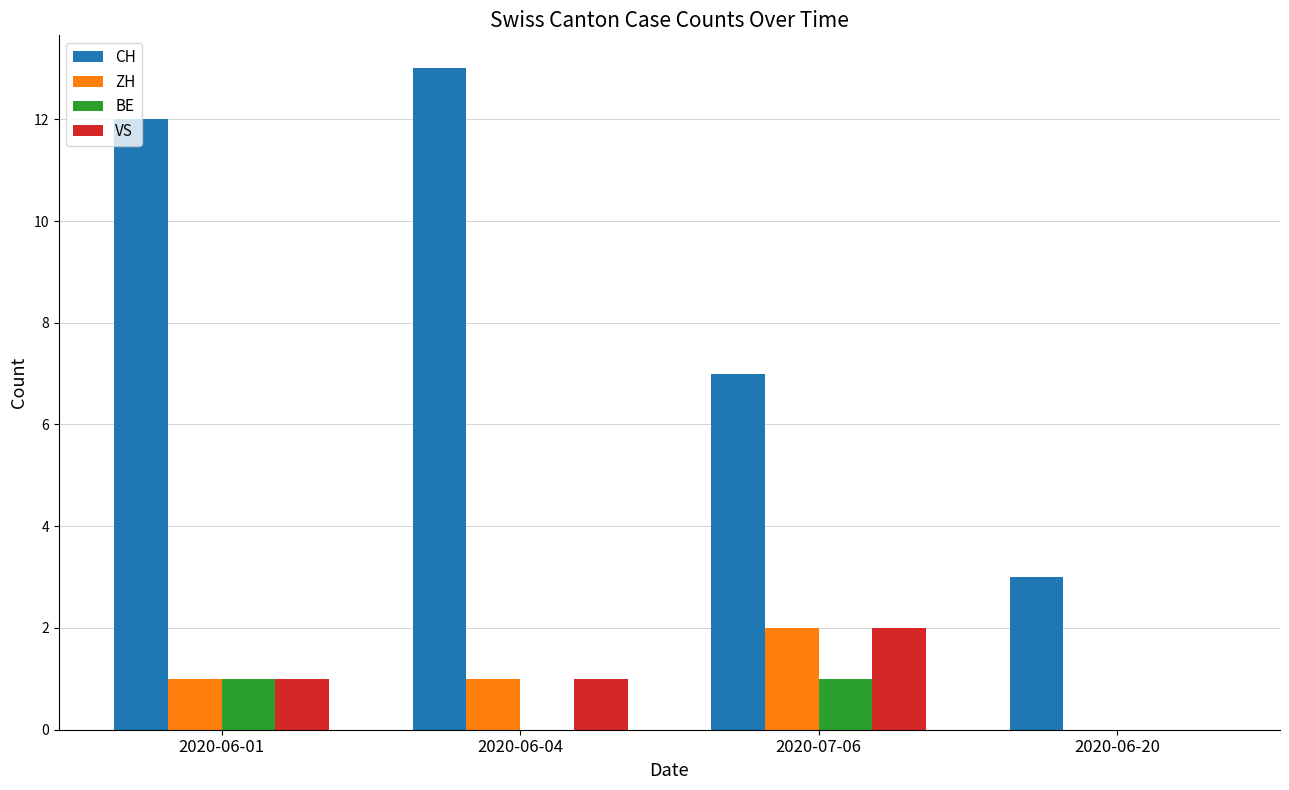

How many groups of bars are there?

4